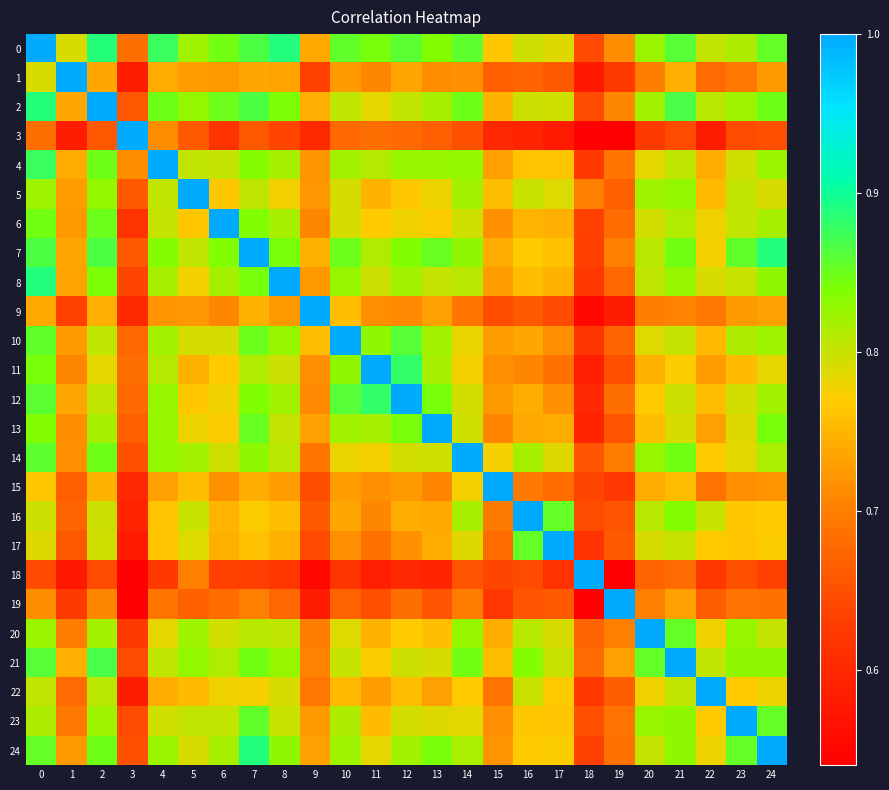

Reading right to left, what are all the values shown in this chart?

0: 24=0.9	23=0.8	22=0.8	21=0.9	20=0.8	19=0.7	18=0.6	17=0.8	16=0.8	15=0.8	14=0.9	13=0.8	12=0.9	11=0.8	10=0.9	9=0.7	8=0.9	7=0.9	6=0.8	5=0.8	4=0.9	3=0.7	2=0.9	1=0.8	0=1.0
1: 24=0.7	23=0.7	22=0.7	21=0.7	20=0.7	19=0.6	18=0.6	17=0.7	16=0.7	15=0.7	14=0.7	13=0.7	12=0.7	11=0.7	10=0.7	9=0.6	8=0.7	7=0.7	6=0.7	5=0.7	4=0.7	3=0.6	2=0.7	1=1.0	0=0.8
2: 24=0.8	23=0.8	22=0.8	21=0.9	20=0.8	19=0.7	18=0.6	17=0.8	16=0.8	15=0.7	14=0.8	13=0.8	12=0.8	11=0.8	10=0.8	9=0.7	8=0.8	7=0.9	6=0.9	5=0.8	4=0.8	3=0.7	2=1.0	1=0.7	0=0.9
3: 24=0.6	23=0.6	22=0.6	21=0.6	20=0.6	19=0.5	18=0.5	17=0.6	16=0.6	15=0.6	14=0.7	13=0.7	12=0.7	11=0.7	10=0.7	9=0.6	8=0.6	7=0.7	6=0.6	5=0.7	4=0.7	3=1.0	2=0.7	1=0.6	0=0.7
4: 24=0.8	23=0.8	22=0.7	21=0.8	20=0.8	19=0.7	18=0.6	17=0.8	16=0.8	15=0.7	14=0.8	13=0.8	12=0.8	11=0.8	10=0.8	9=0.7	8=0.8	7=0.8	6=0.8	5=0.8	4=1.0	3=0.7	2=0.8	1=0.7	0=0.9
5: 24=0.8	23=0.8	22=0.8	21=0.8	20=0.8	19=0.7	18=0.7	17=0.8	16=0.8	15=0.8	14=0.8	13=0.8	12=0.8	11=0.7	10=0.8	9=0.7	8=0.8	7=0.8	6=0.8	5=1.0	4=0.8	3=0.7	2=0.8	1=0.7	0=0.8
6: 24=0.8	23=0.8	22=0.8	21=0.8	20=0.8	19=0.7	18=0.6	17=0.7	16=0.7	15=0.7	14=0.8	13=0.8	12=0.8	11=0.8	10=0.8	9=0.7	8=0.8	7=0.8	6=1.0	5=0.8	4=0.8	3=0.6	2=0.9	1=0.7	0=0.8
7: 24=0.9	23=0.9	22=0.8	21=0.8	20=0.8	19=0.7	18=0.6	17=0.8	16=0.8	15=0.7	14=0.8	13=0.9	12=0.8	11=0.8	10=0.8	9=0.7	8=0.8	7=1.0	6=0.8	5=0.8	4=0.8	3=0.7	2=0.9	1=0.7	0=0.9
8: 24=0.8	23=0.8	22=0.8	21=0.8	20=0.8	19=0.7	18=0.6	17=0.7	16=0.8	15=0.7	14=0.8	13=0.8	12=0.8	11=0.8	10=0.8	9=0.7	8=1.0	7=0.8	6=0.8	5=0.8	4=0.8	3=0.6	2=0.8	1=0.7	0=0.9
9: 24=0.7	23=0.7	22=0.7	21=0.7	20=0.7	19=0.6	18=0.6	17=0.6	16=0.7	15=0.6	14=0.7	13=0.7	12=0.7	11=0.7	10=0.8	9=1.0	8=0.7	7=0.7	6=0.7	5=0.7	4=0.7	3=0.6	2=0.7	1=0.6	0=0.7
10: 24=0.8	23=0.8	22=0.8	21=0.8	20=0.8	19=0.7	18=0.6	17=0.7	16=0.7	15=0.7	14=0.8	13=0.8	12=0.9	11=0.8	10=1.0	9=0.8	8=0.8	7=0.8	6=0.8	5=0.8	4=0.8	3=0.7	2=0.8	1=0.7	0=0.9
11: 24=0.8	23=0.8	22=0.7	21=0.8	20=0.7	19=0.7	18=0.6	17=0.7	16=0.7	15=0.7	14=0.8	13=0.8	12=0.9	11=1.0	10=0.8	9=0.7	8=0.8	7=0.8	6=0.8	5=0.7	4=0.8	3=0.7	2=0.8	1=0.7	0=0.8
12: 24=0.8	23=0.8	22=0.8	21=0.8	20=0.8	19=0.7	18=0.6	17=0.7	16=0.7	15=0.7	14=0.8	13=0.8	12=1.0	11=0.9	10=0.9	9=0.7	8=0.8	7=0.8	6=0.8	5=0.8	4=0.8	3=0.7	2=0.8	1=0.7	0=0.9
13: 24=0.8	23=0.8	22=0.7	21=0.8	20=0.8	19=0.7	18=0.6	17=0.7	16=0.7	15=0.7	14=0.8	13=1.0	12=0.8	11=0.8	10=0.8	9=0.7	8=0.8	7=0.9	6=0.8	5=0.8	4=0.8	3=0.7	2=0.8	1=0.7	0=0.8
14: 24=0.8	23=0.8	22=0.8	21=0.8	20=0.8	19=0.7	18=0.7	17=0.8	16=0.8	15=0.8	14=1.0	13=0.8	12=0.8	11=0.8	10=0.8	9=0.7	8=0.8	7=0.8	6=0.8	5=0.8	4=0.8	3=0.7	2=0.8	1=0.7	0=0.9
15: 24=0.7	23=0.7	22=0.7	21=0.8	20=0.7	19=0.6	18=0.6	17=0.7	16=0.7	15=1.0	14=0.8	13=0.7	12=0.7	11=0.7	10=0.7	9=0.6	8=0.7	7=0.7	6=0.7	5=0.8	4=0.7	3=0.6	2=0.7	1=0.7	0=0.8
16: 24=0.8	23=0.8	22=0.8	21=0.8	20=0.8	19=0.7	18=0.6	17=0.9	16=1.0	15=0.7	14=0.8	13=0.7	12=0.7	11=0.7	10=0.7	9=0.7	8=0.8	7=0.8	6=0.7	5=0.8	4=0.8	3=0.6	2=0.8	1=0.7	0=0.8
17: 24=0.8	23=0.8	22=0.8	21=0.8	20=0.8	19=0.7	18=0.6	17=1.0	16=0.9	15=0.7	14=0.8	13=0.7	12=0.7	11=0.7	10=0.7	9=0.6	8=0.7	7=0.8	6=0.7	5=0.8	4=0.8	3=0.6	2=0.8	1=0.7	0=0.8
18: 24=0.6	23=0.7	22=0.6	21=0.7	20=0.7	19=0.5	18=1.0	17=0.6	16=0.6	15=0.6	14=0.7	13=0.6	12=0.6	11=0.6	10=0.6	9=0.6	8=0.6	7=0.6	6=0.6	5=0.7	4=0.6	3=0.5	2=0.6	1=0.6	0=0.6
19: 24=0.7	23=0.7	22=0.7	21=0.7	20=0.7	19=1.0	18=0.5	17=0.7	16=0.7	15=0.6	14=0.7	13=0.7	12=0.7	11=0.7	10=0.7	9=0.6	8=0.7	7=0.7	6=0.7	5=0.7	4=0.7	3=0.5	2=0.7	1=0.6	0=0.7
20: 24=0.8	23=0.8	22=0.8	21=0.9	20=1.0	19=0.7	18=0.7	17=0.8	16=0.8	15=0.7	14=0.8	13=0.8	12=0.8	11=0.7	10=0.8	9=0.7	8=0.8	7=0.8	6=0.8	5=0.8	4=0.8	3=0.6	2=0.8	1=0.7	0=0.8
21: 24=0.8	23=0.8	22=0.8	21=1.0	20=0.9	19=0.7	18=0.7	17=0.8	16=0.8	15=0.8	14=0.8	13=0.8	12=0.8	11=0.8	10=0.8	9=0.7	8=0.8	7=0.8	6=0.8	5=0.8	4=0.8	3=0.6	2=0.9	1=0.7	0=0.9
22: 24=0.8	23=0.8	22=1.0	21=0.8	20=0.8	19=0.7	18=0.6	17=0.8	16=0.8	15=0.7	14=0.8	13=0.7	12=0.8	11=0.7	10=0.8	9=0.7	8=0.8	7=0.8	6=0.8	5=0.8	4=0.7	3=0.6	2=0.8	1=0.7	0=0.8
23: 24=0.9	23=1.0	22=0.8	21=0.8	20=0.8	19=0.7	18=0.7	17=0.8	16=0.8	15=0.7	14=0.8	13=0.8	12=0.8	11=0.8	10=0.8	9=0.7	8=0.8	7=0.9	6=0.8	5=0.8	4=0.8	3=0.6	2=0.8	1=0.7	0=0.8
24: 24=1.0	23=0.9	22=0.8	21=0.8	20=0.8	19=0.7	18=0.6	17=0.8	16=0.8	15=0.7	14=0.8	13=0.8	12=0.8	11=0.8	10=0.8	9=0.7	8=0.8	7=0.9	6=0.8	5=0.8	4=0.8	3=0.6	2=0.8	1=0.7	0=0.9